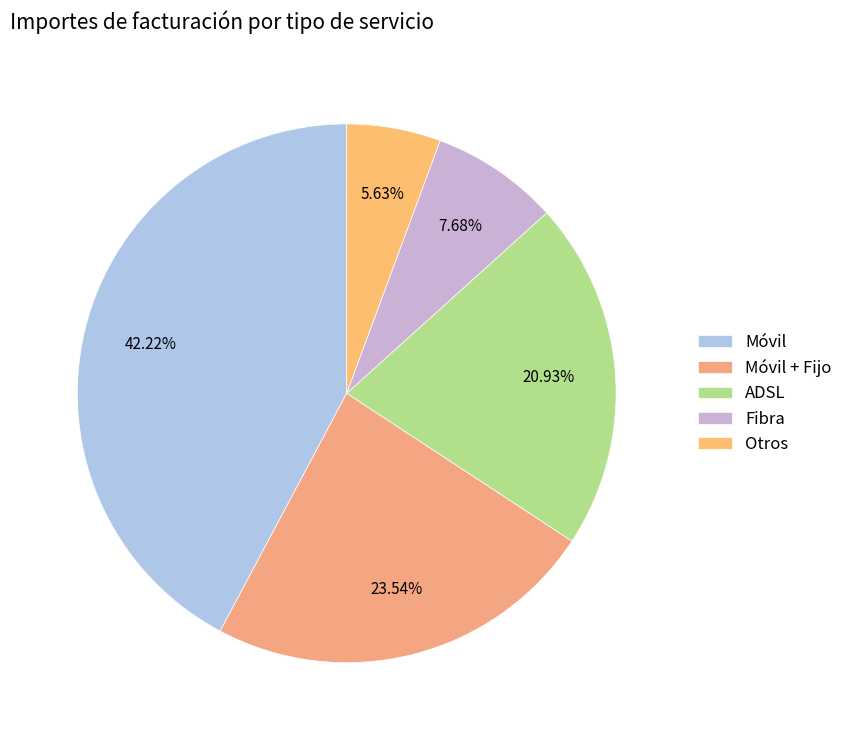

Rank the categories by value from lowest to highest.

Otros, Fibra, ADSL, Móvil + Fijo, Móvil